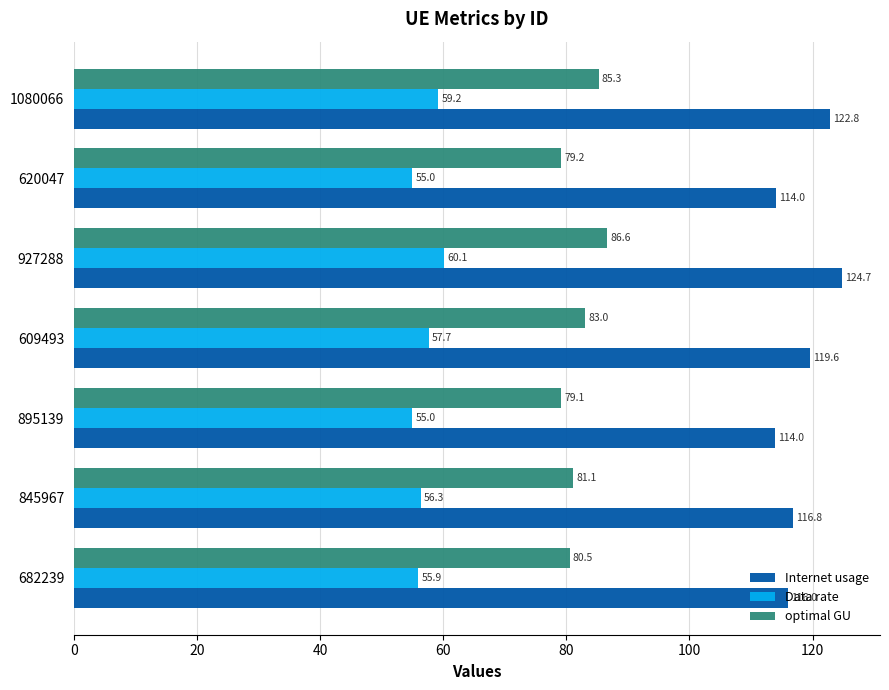

At which label is Data rate closest to 57?

609493